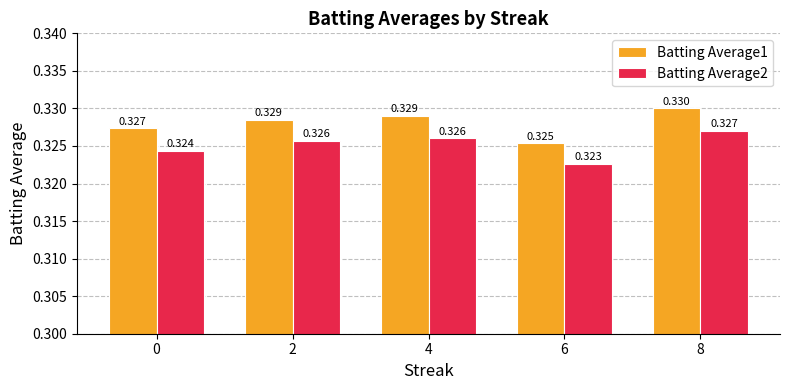

Which label corresponds to the smallest value in the chart?

6